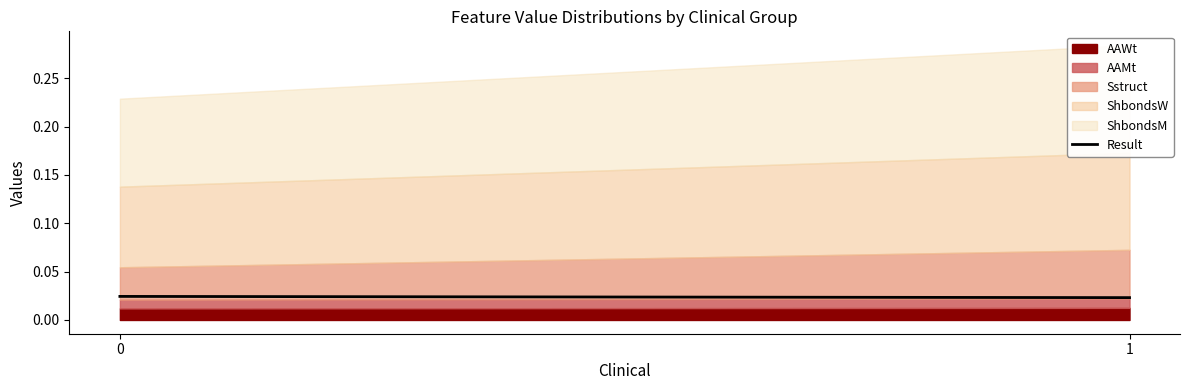

Count the values in the range 0 to 1.

2